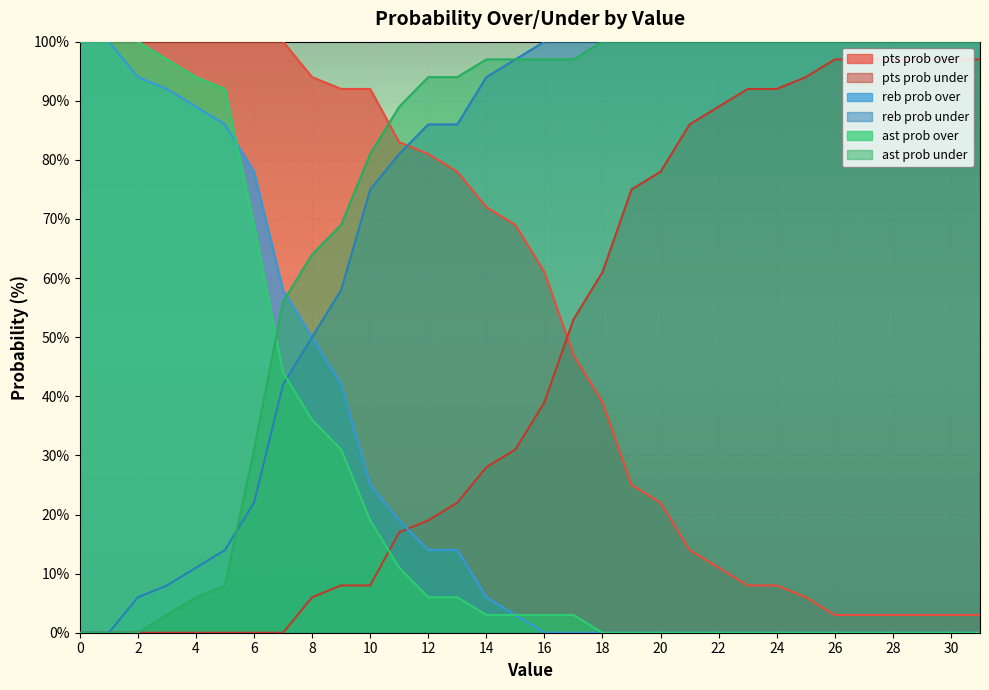

What is the difference between the highest and lowest values at 5?

100